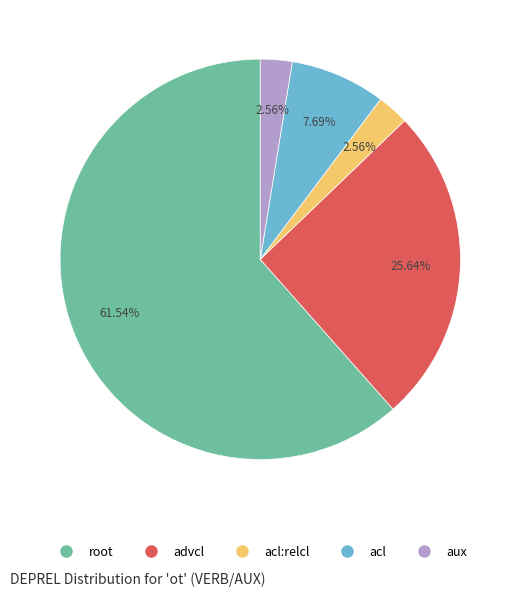

Is there any slice that represents more than half of the pie?

Yes